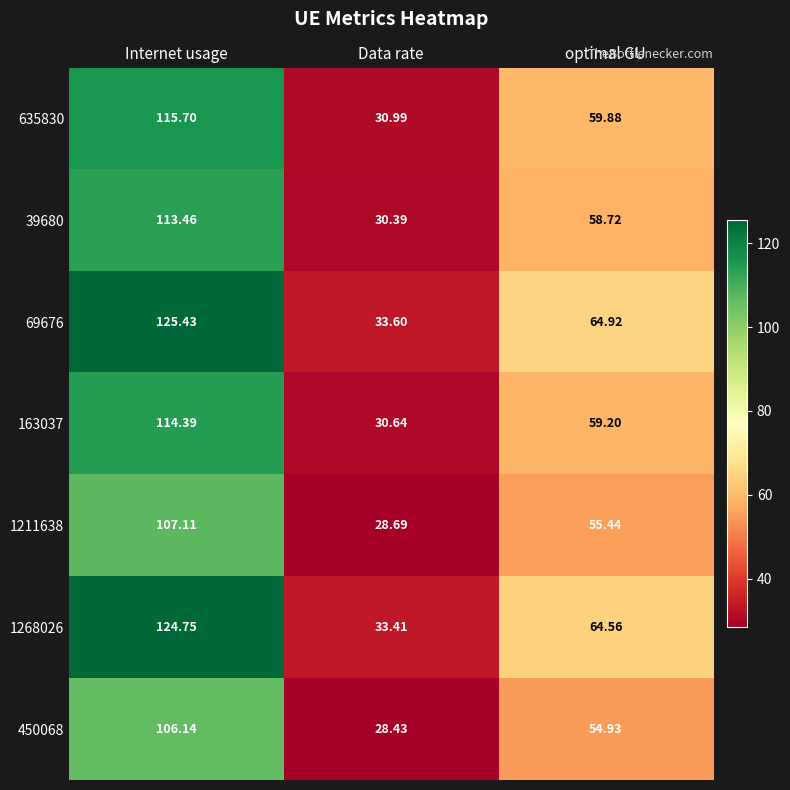

At which label does 450068 reach its minimum?

Data rate